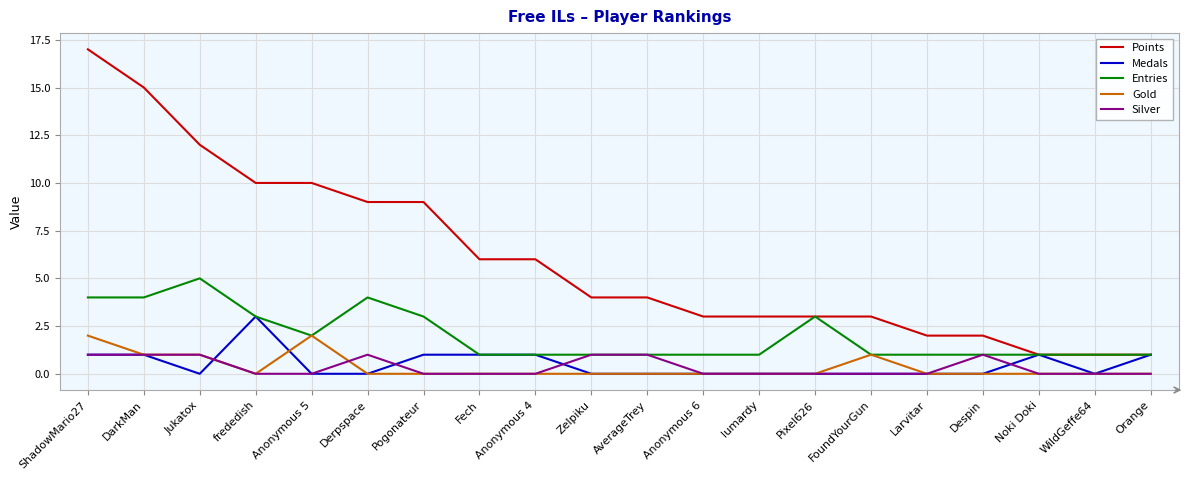

Which category has the highest value in the Entries series?

Jukatox